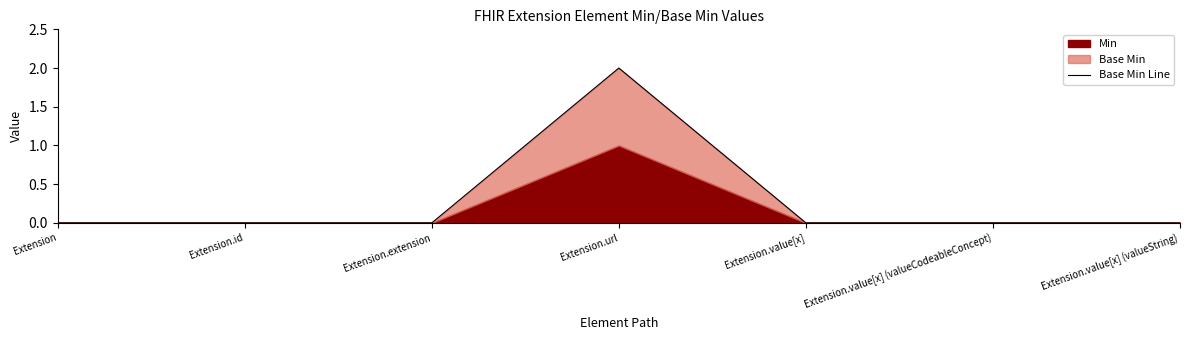

Is it true that Base Min Line equals 1 at Extension.url?

False